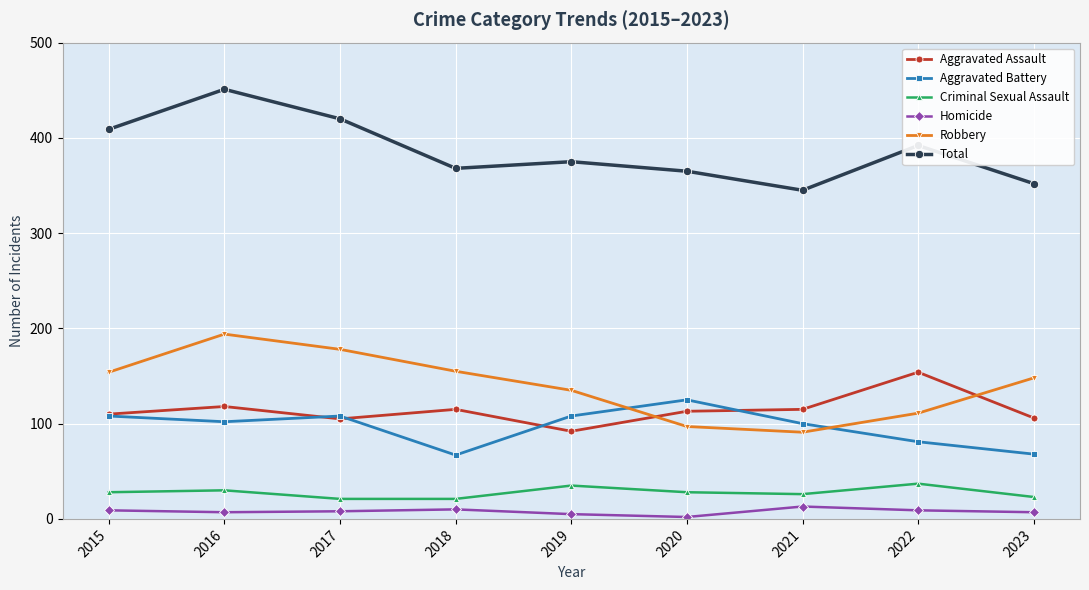

How many data points in Homicide are less than 8?

4